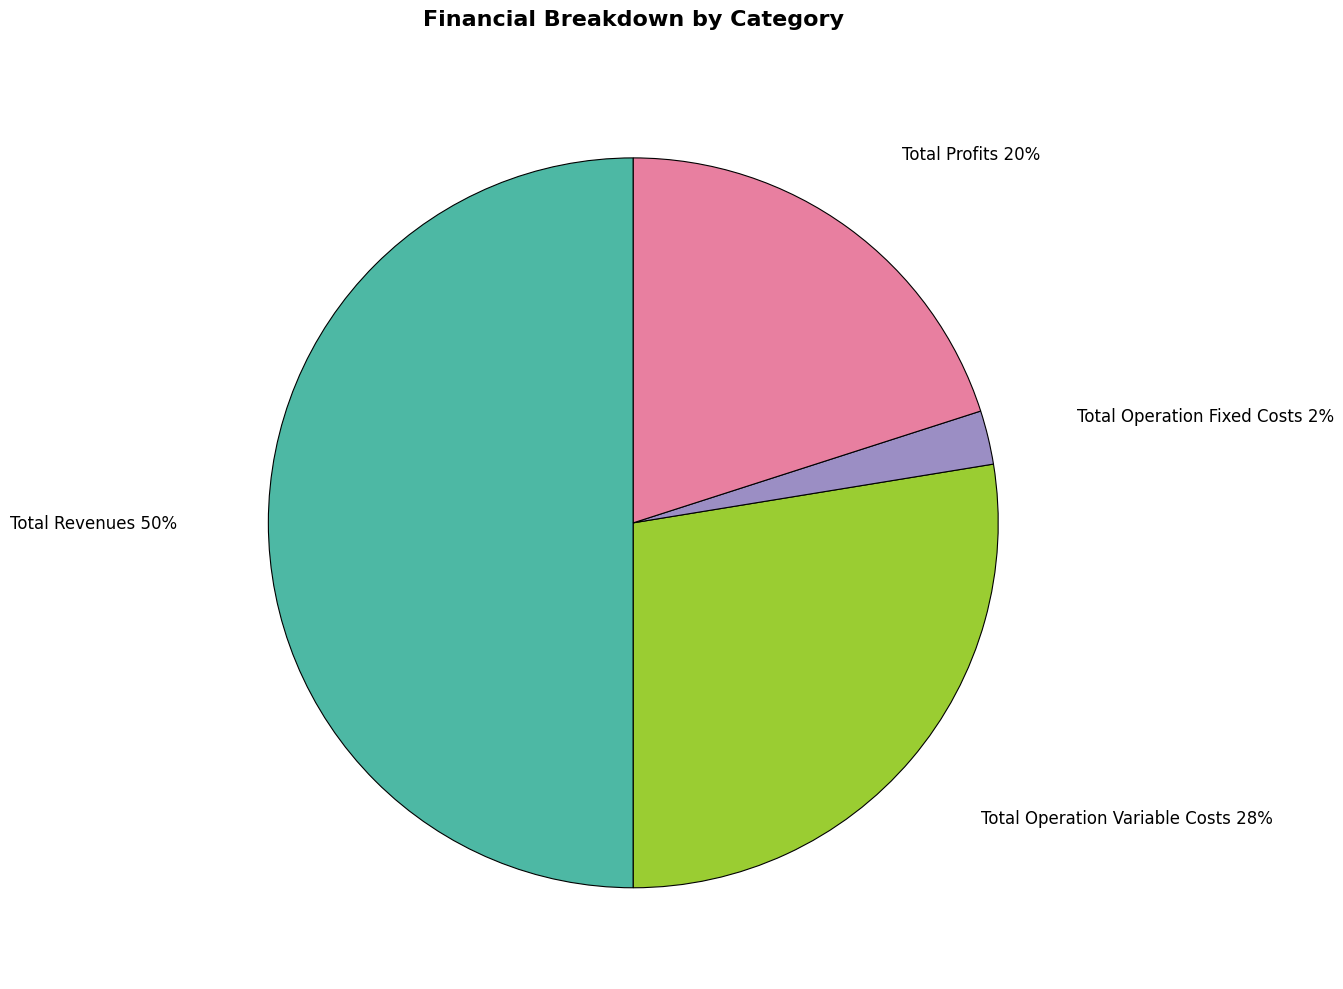

Which category has the smallest portion of the pie?

Total Operation Fixed Costs